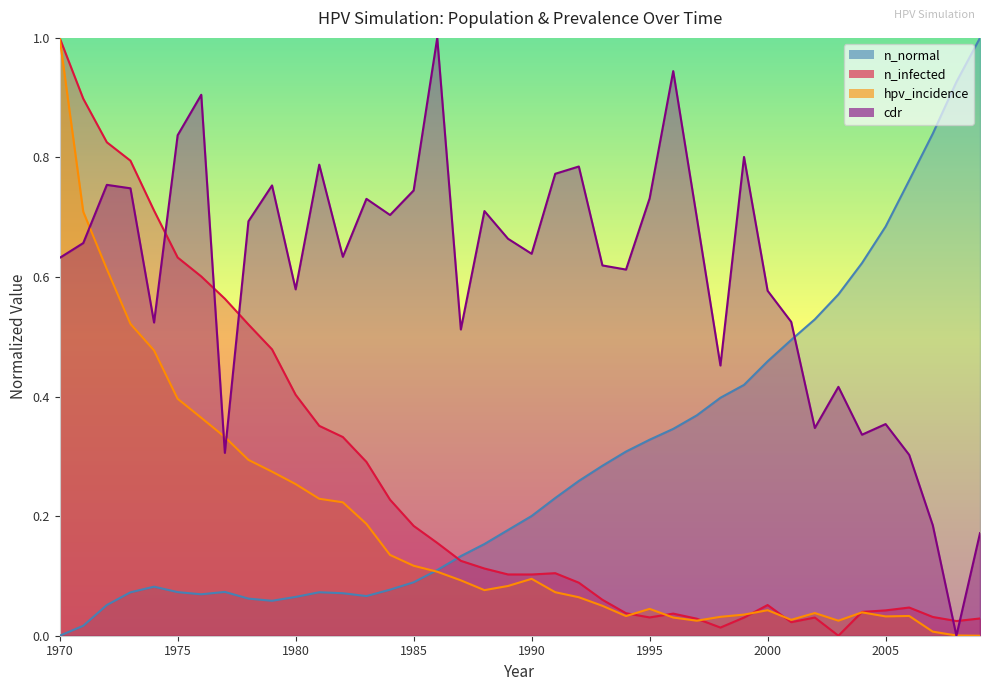

True or false: n_infected and n_normal intersect in this chart.

True